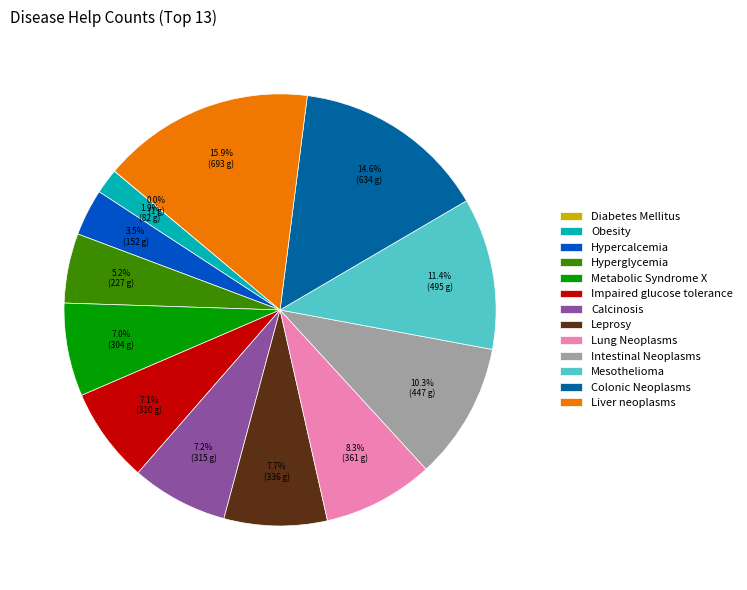

True or false: Mesothelioma accounts for 26% of the total.

False